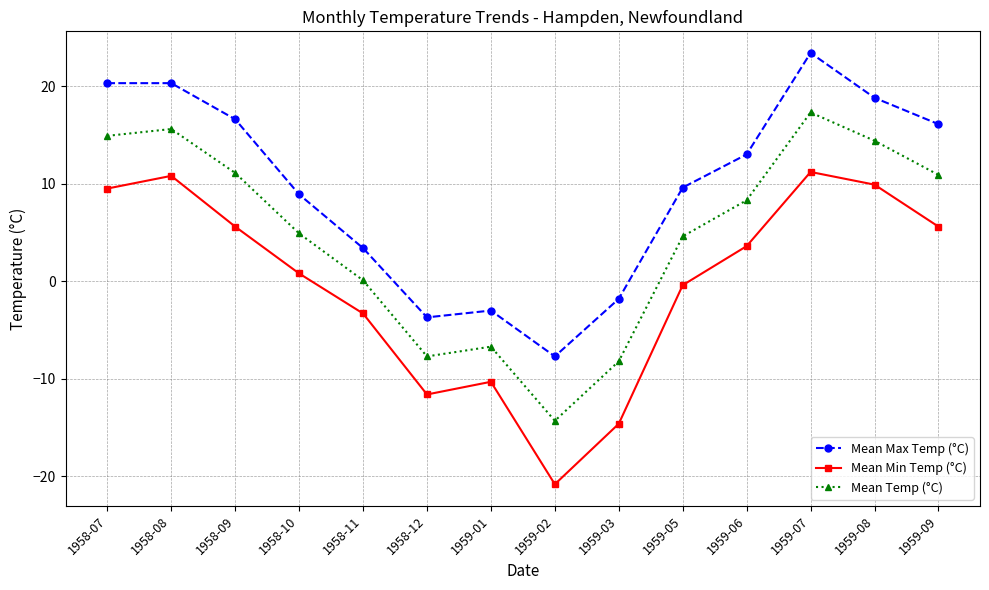

Does the chart display data point markers on the line(s)?

Yes